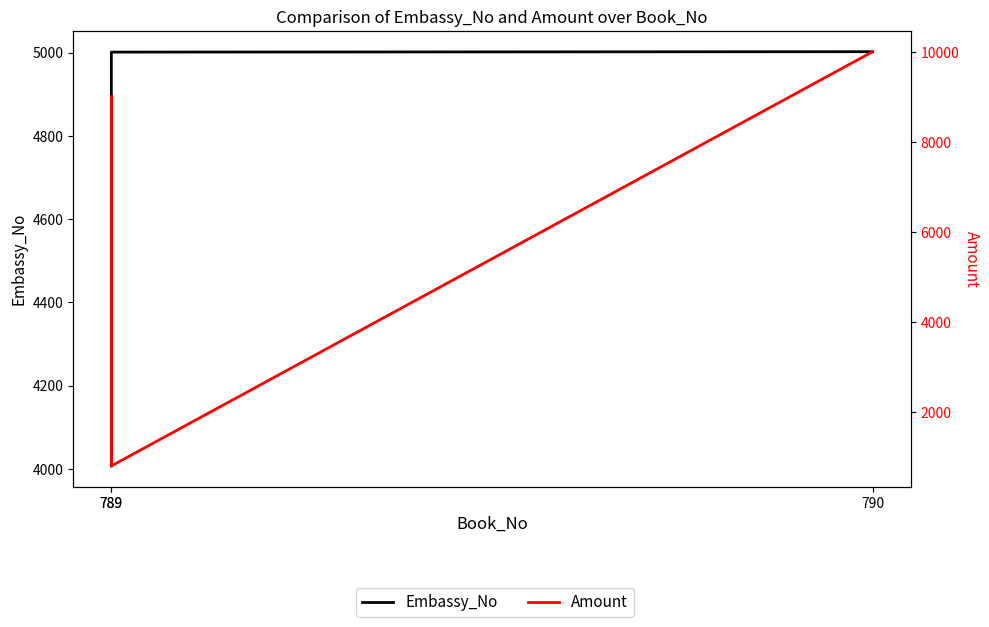

How many Amount values are between 800 and 10000?

3